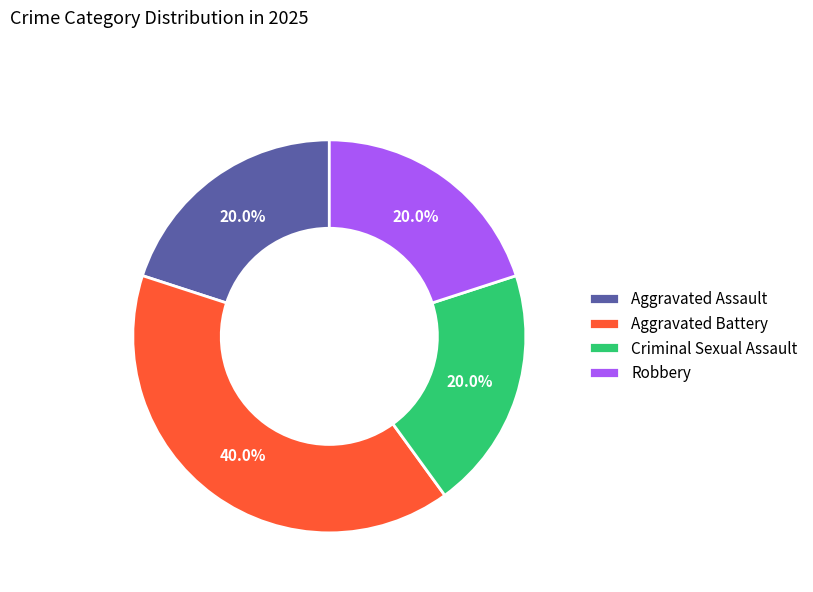

To the nearest percent, what is the combined percentage of Criminal Sexual Assault and Aggravated Assault?

40%